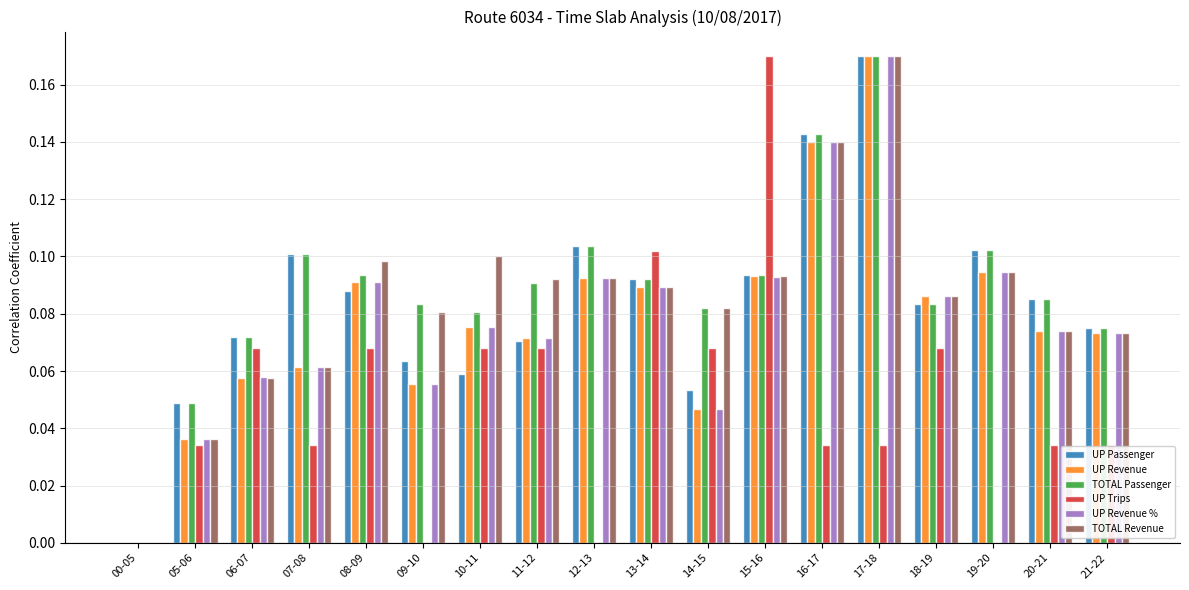

Is the value of TOTAL Revenue at 16-17 greater than the value of UP Passenger at 18-19?

Yes